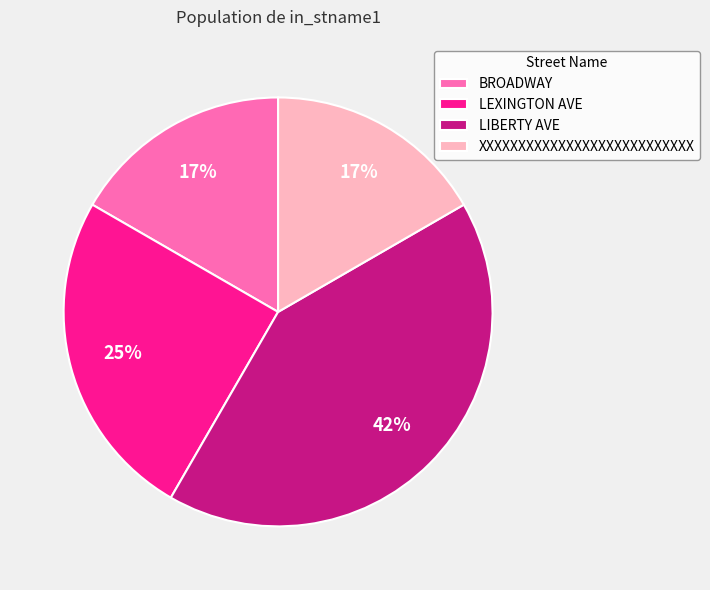

True or false: XXXXXXXXXXXXXXXXXXXXXXXXXXX accounts for 9% of the total.

False